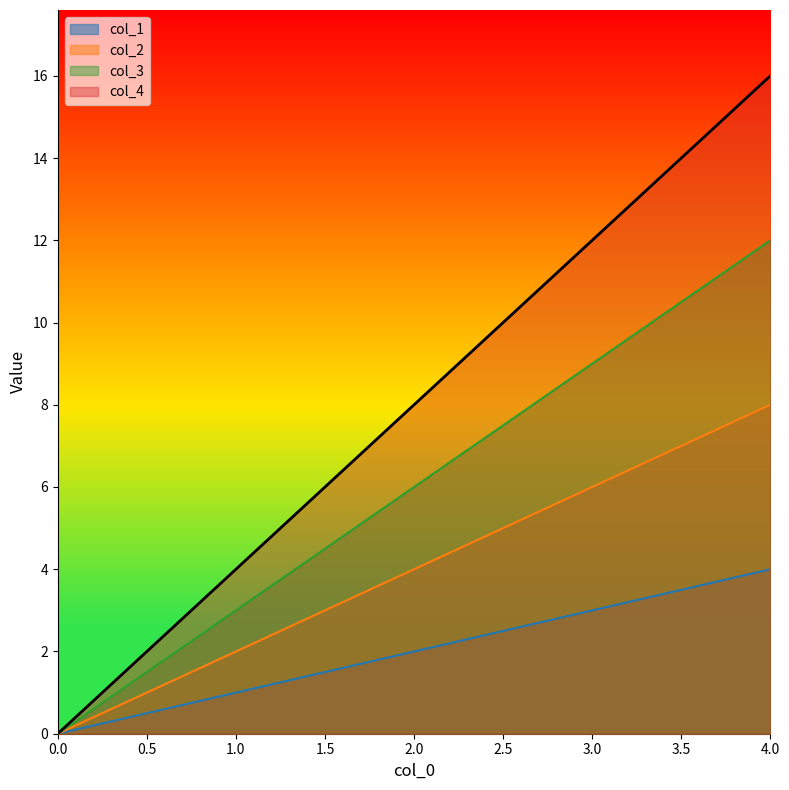

What is the highest value of the col_4 series?

16